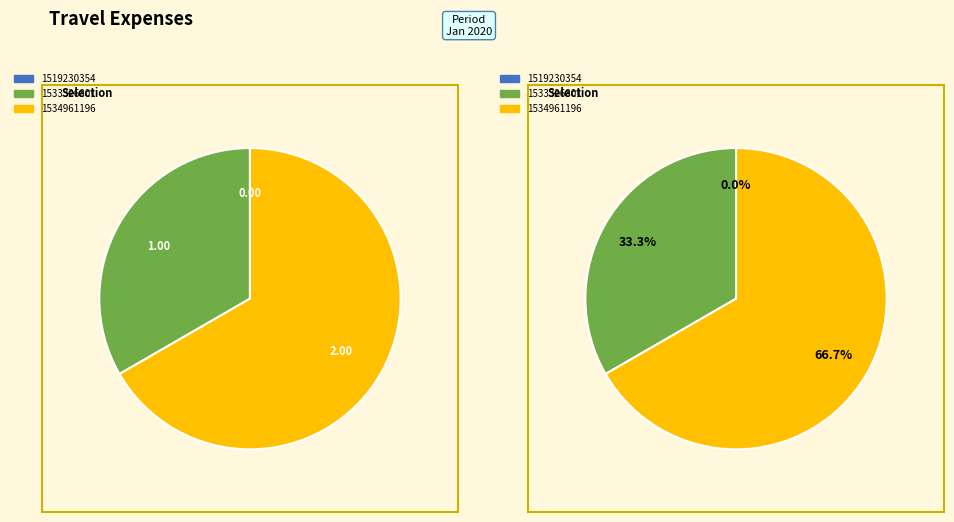

The 1519230354 slice represents 0% of the pie. True or false?

True